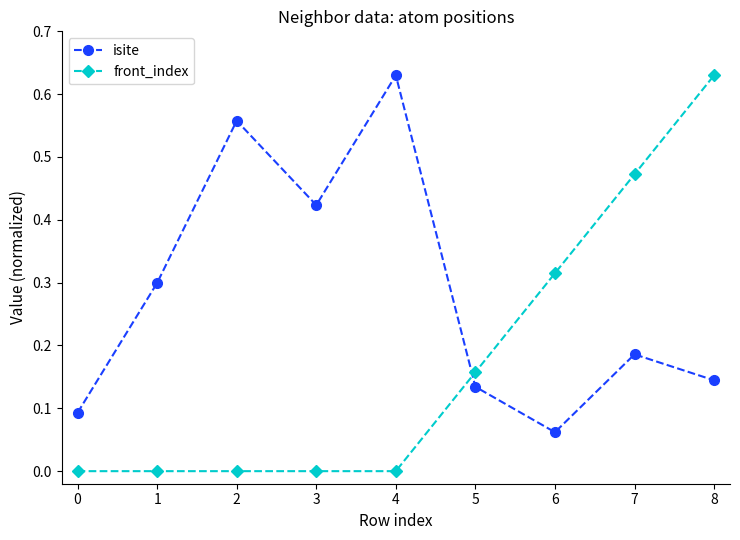

List the series in order of their overall mean, highest first.

isite, front_index